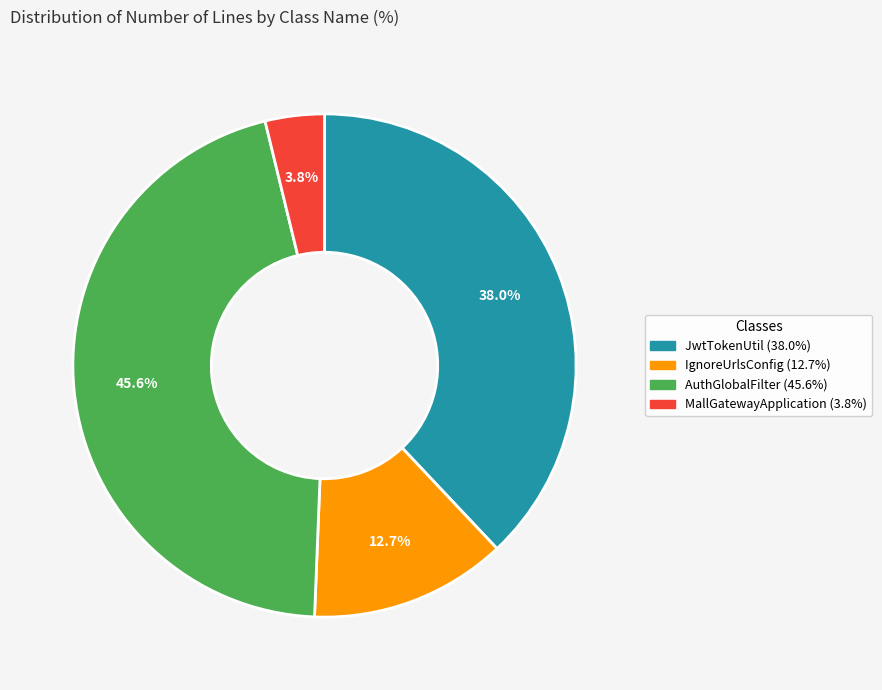

Is there a majority slice in this chart?

No